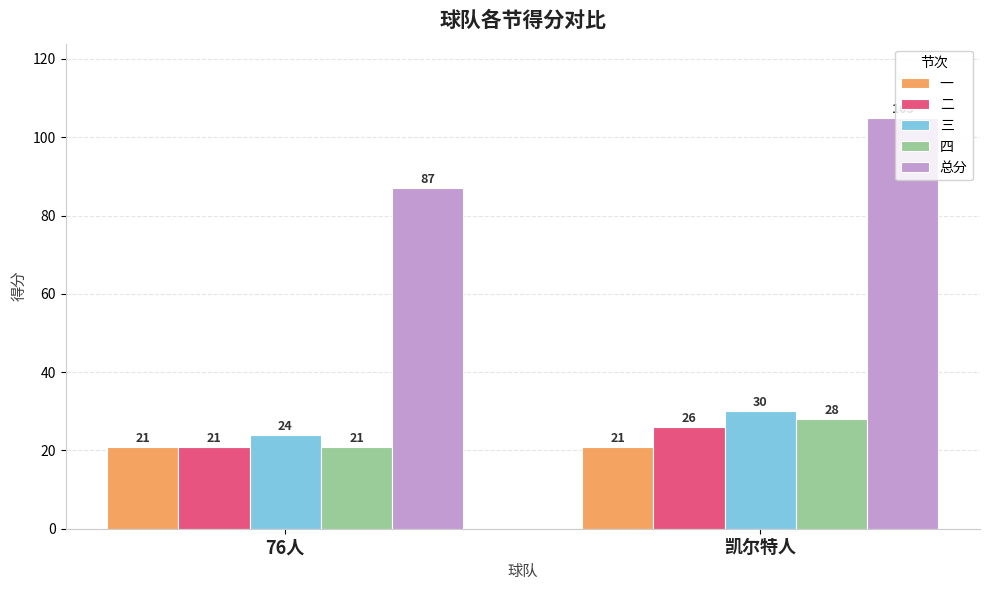

At which category does the chart reach its peak across all series?

凯尔特人